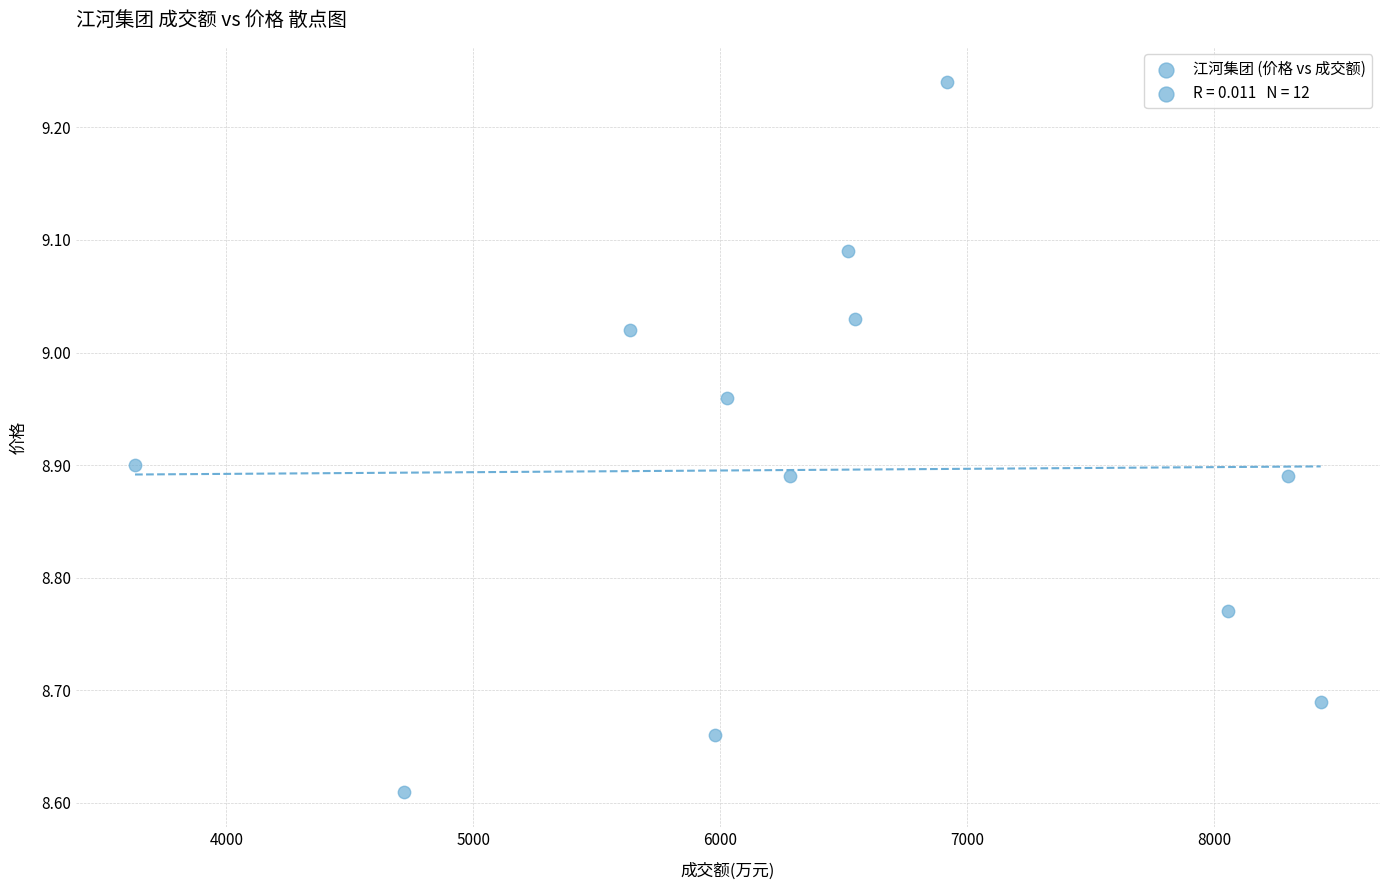

What is the range of Y values (max minus min)?

0.6